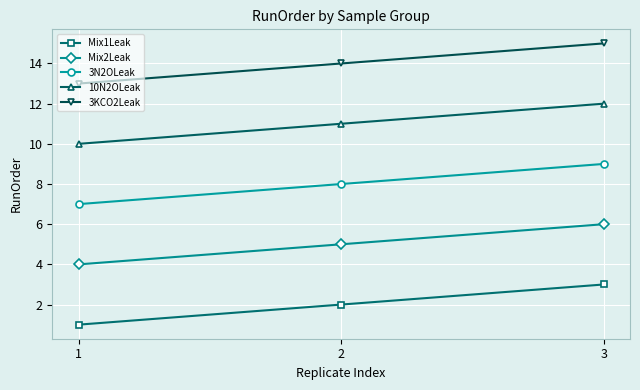

Count the number of categories in the chart.

3